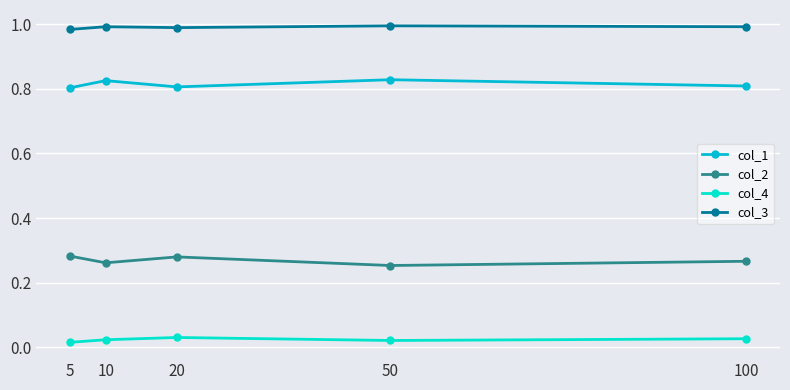

What is the total value across all series at 5?

2.1